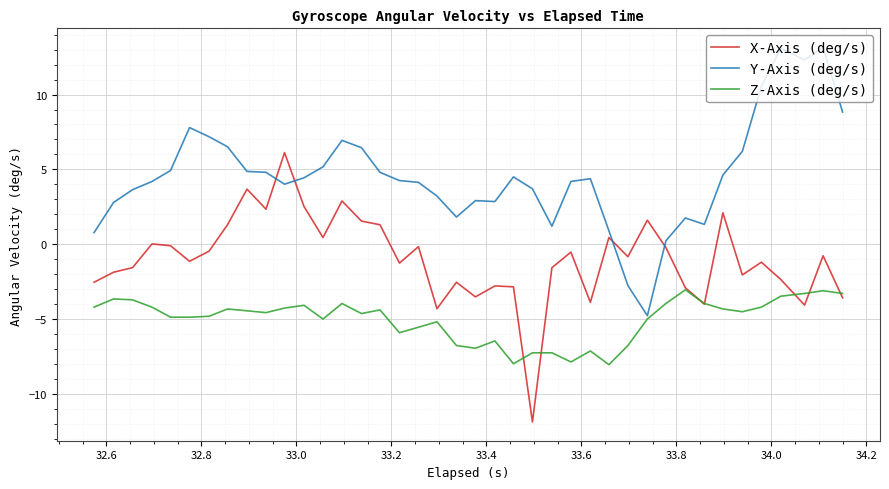

Which series ends up on top after the final intersection of X-Axis (deg/s) and Y-Axis (deg/s)?

Y-Axis (deg/s)